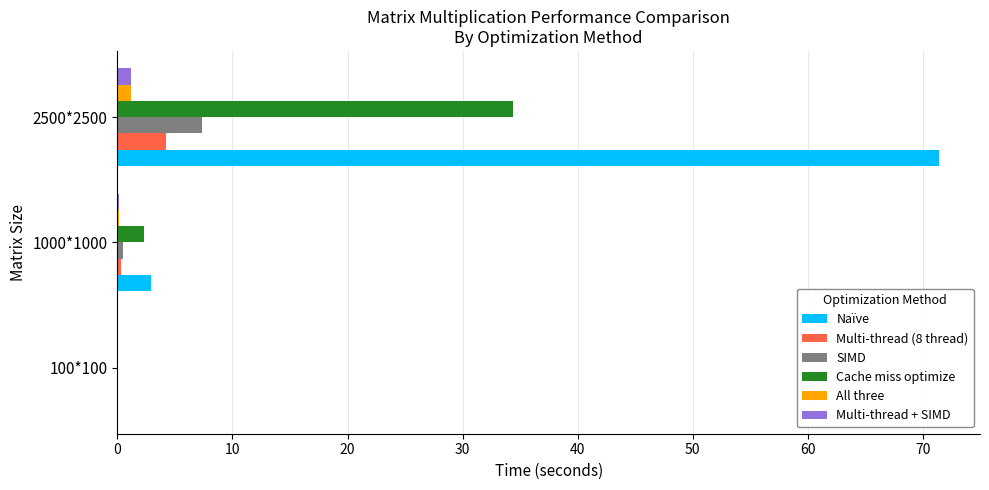

The value of Naïve at 2500*2500 is 71.4. True or false?

True